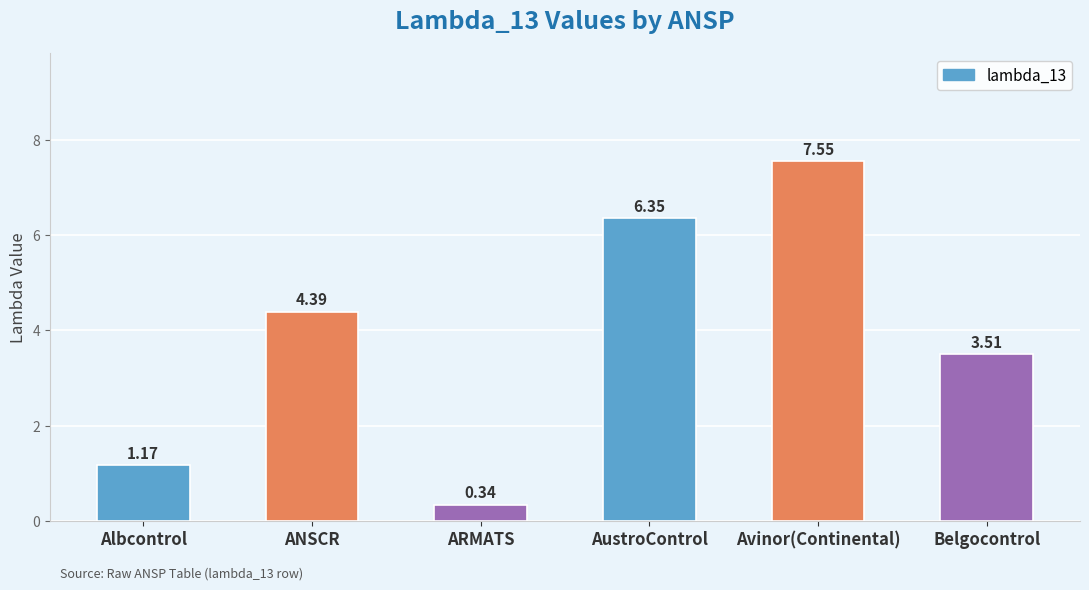

At which label is the value closest to 3?

Belgocontrol